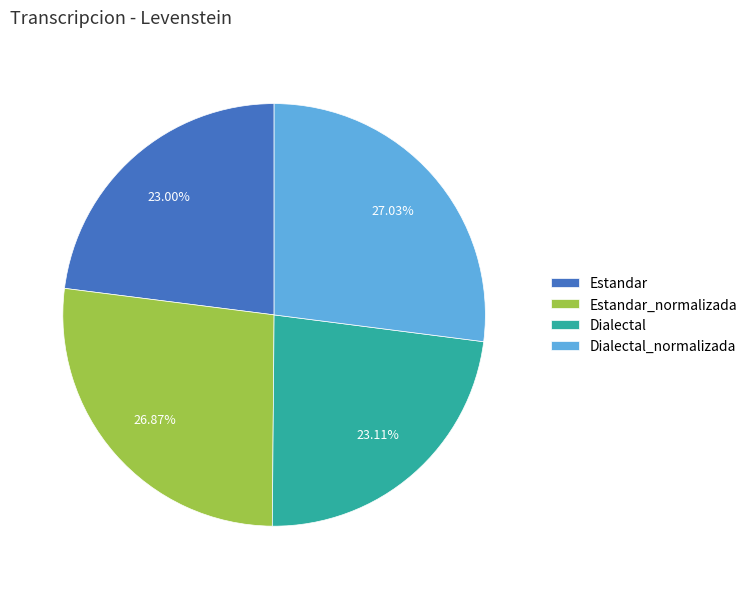

What is the ratio of the value at Dialectal_normalizada to the value at Estandar_normalizada?

1.0